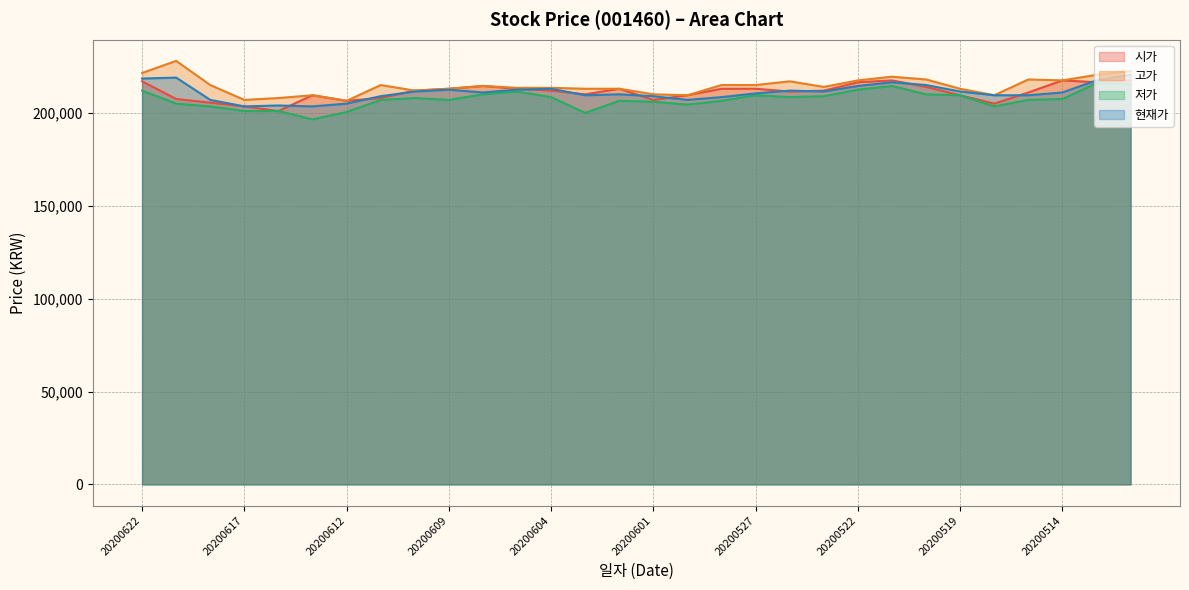

How many data points in 고가 are less than 214500?

15